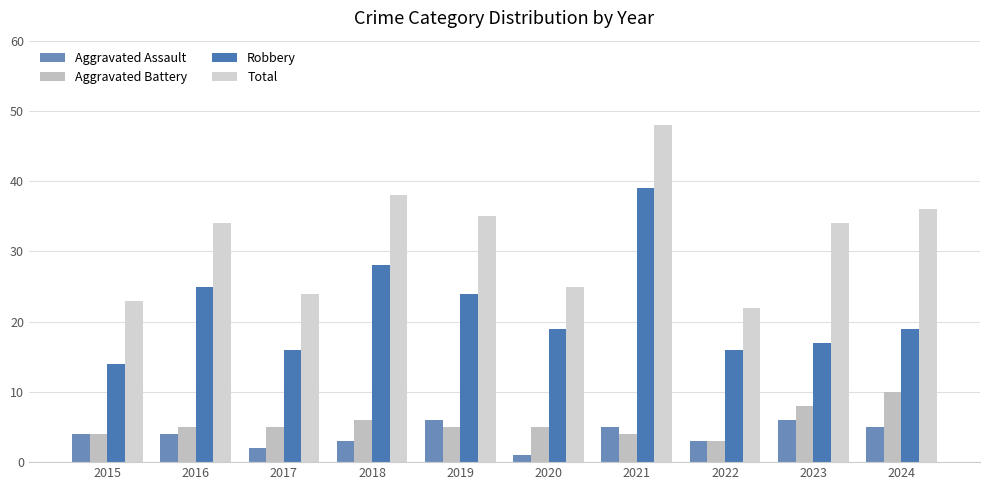

At which category is the sum across all series the highest?

2021